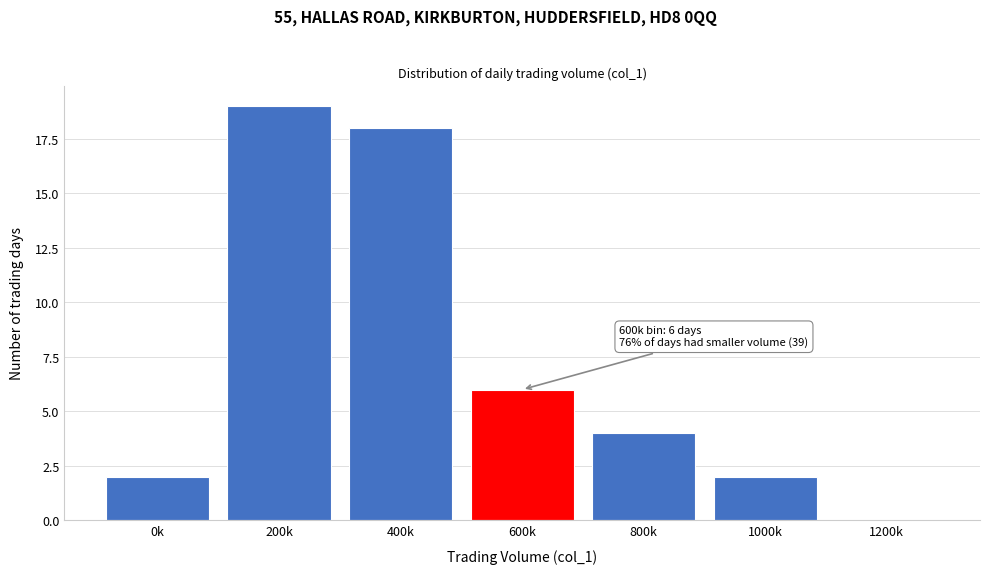

Reading left to right, list all the values displayed in this chart.

0k=2	200k=19	400k=18	600k=6	800k=4	1000k=2	1200k=0